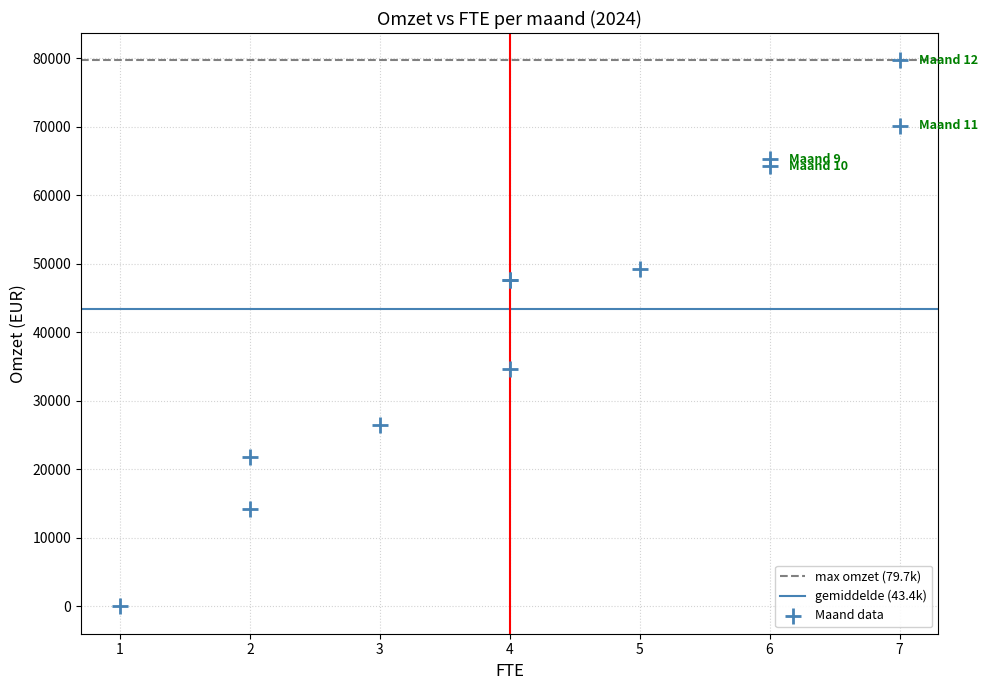

What Y value in the scatter plot is closest to 39865?

34680.0